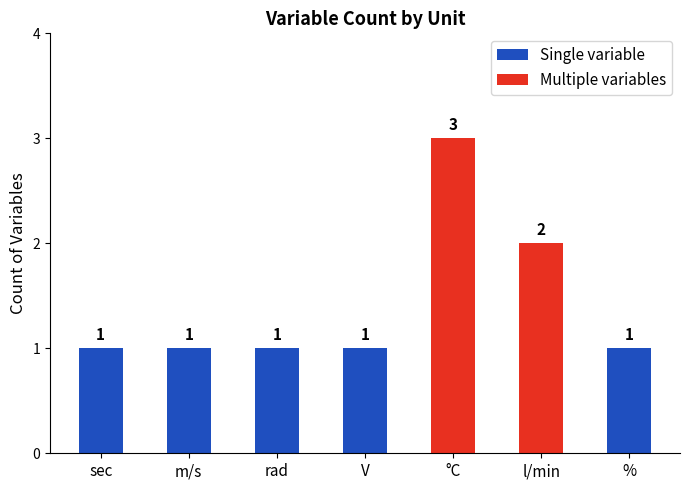

Which series has the widest spread of values?

Multiple variables